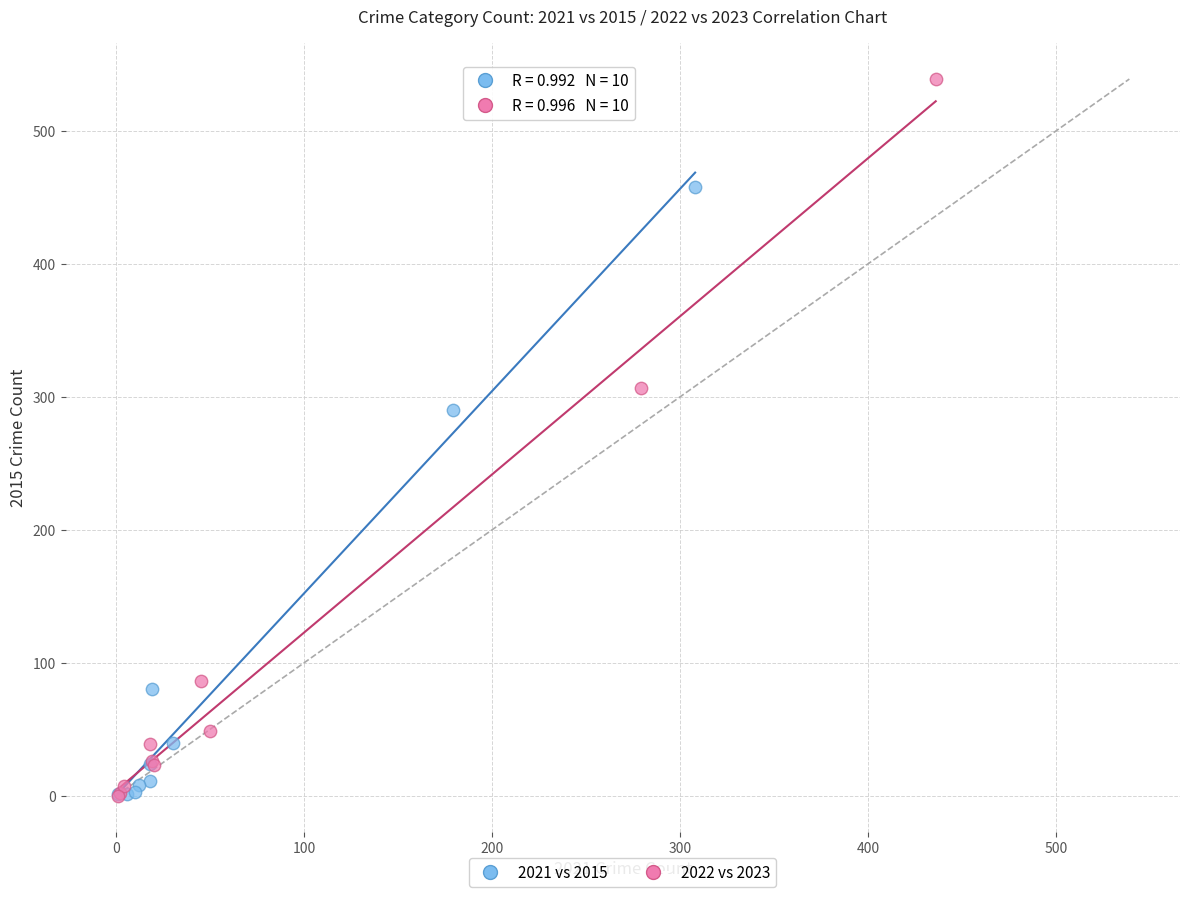

Which series has the largest Y range (max minus min)?

2022 vs 2023